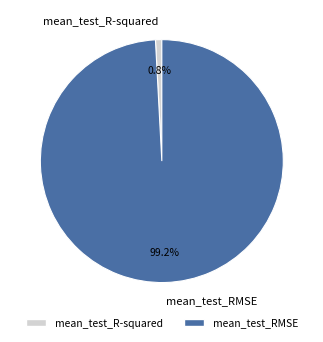

The mean_test_RMSE slice represents 85% of the pie. True or false?

False